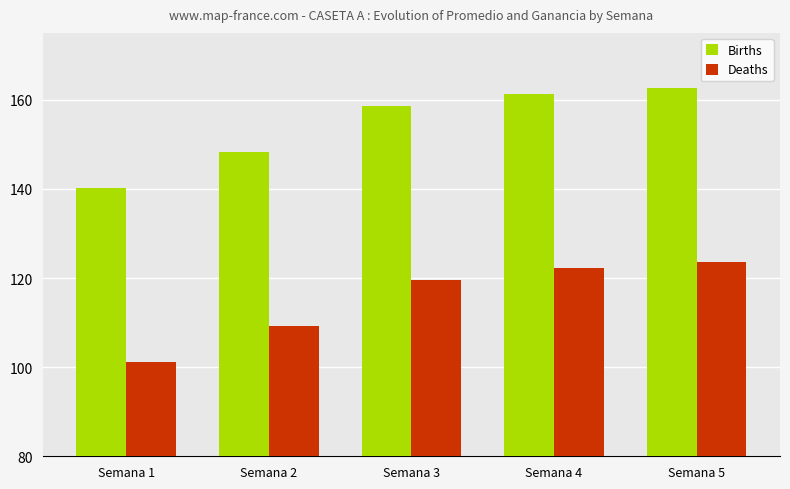

What is the sum of the Births values at Semana 4 and Semana 3?

320.1